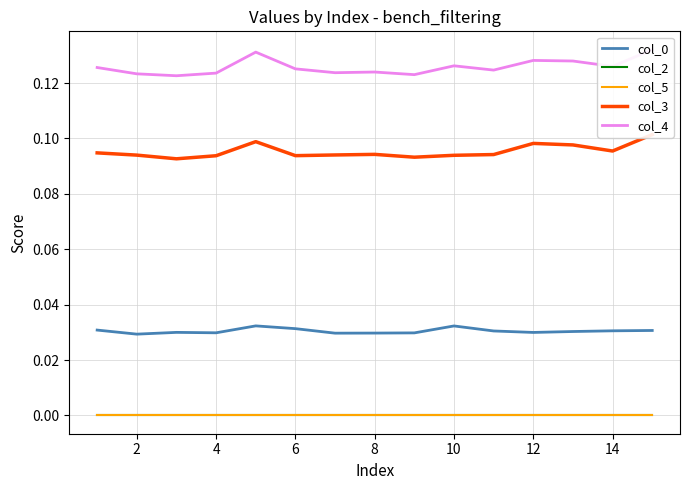

Which has a higher value, 9 or 8?

8